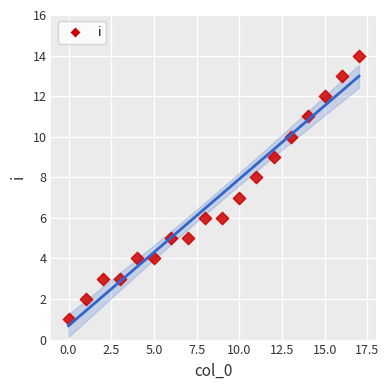

What is the range of Y values (max minus min)?

13